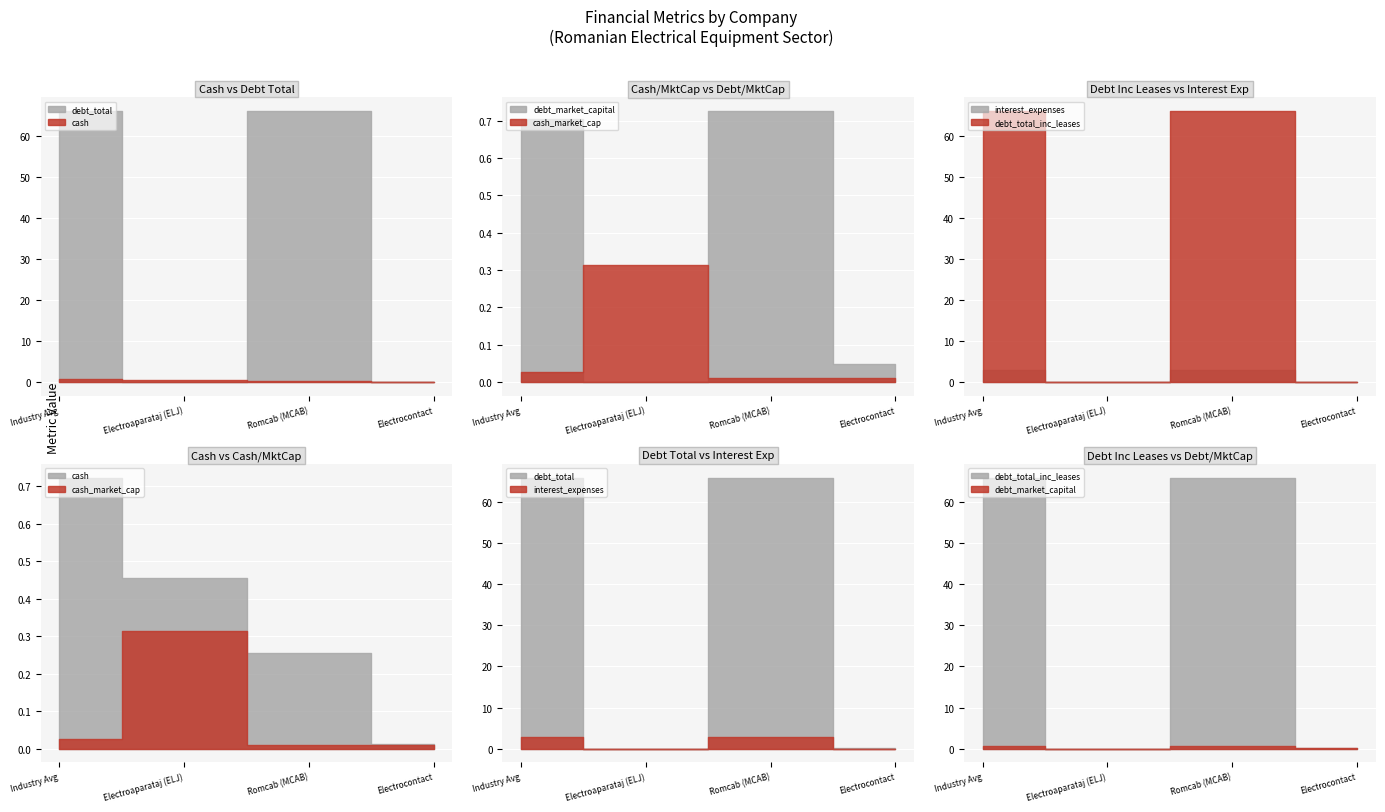

The cash_market_cap series shows 0.0 at Electrocontact. True or false?

False